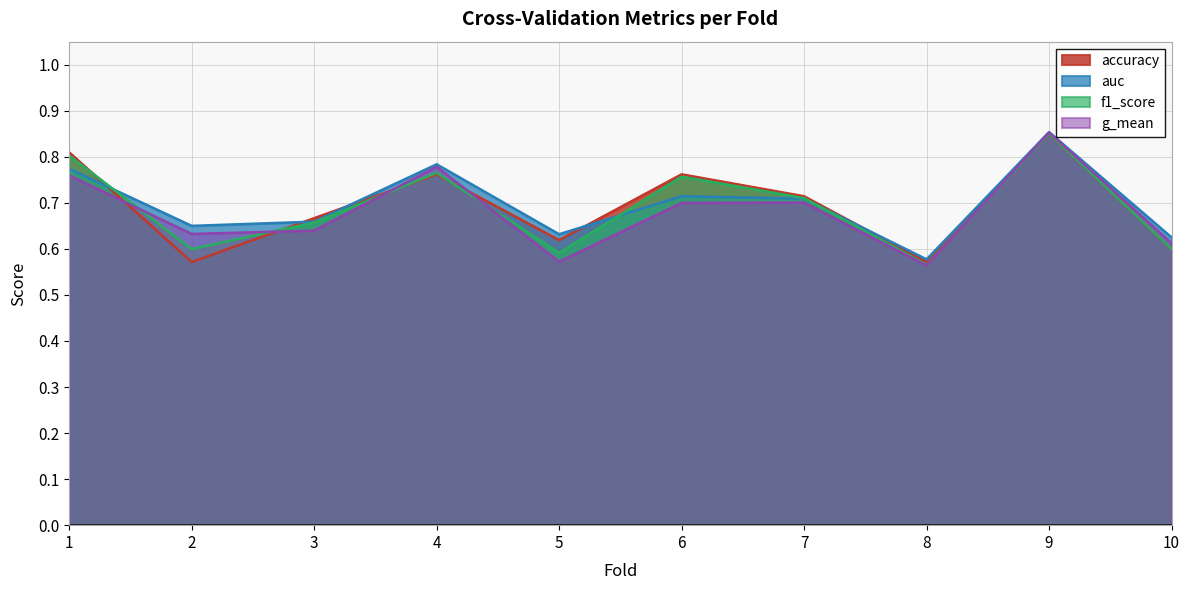

At which category does the chart reach its minimum across all series?

8